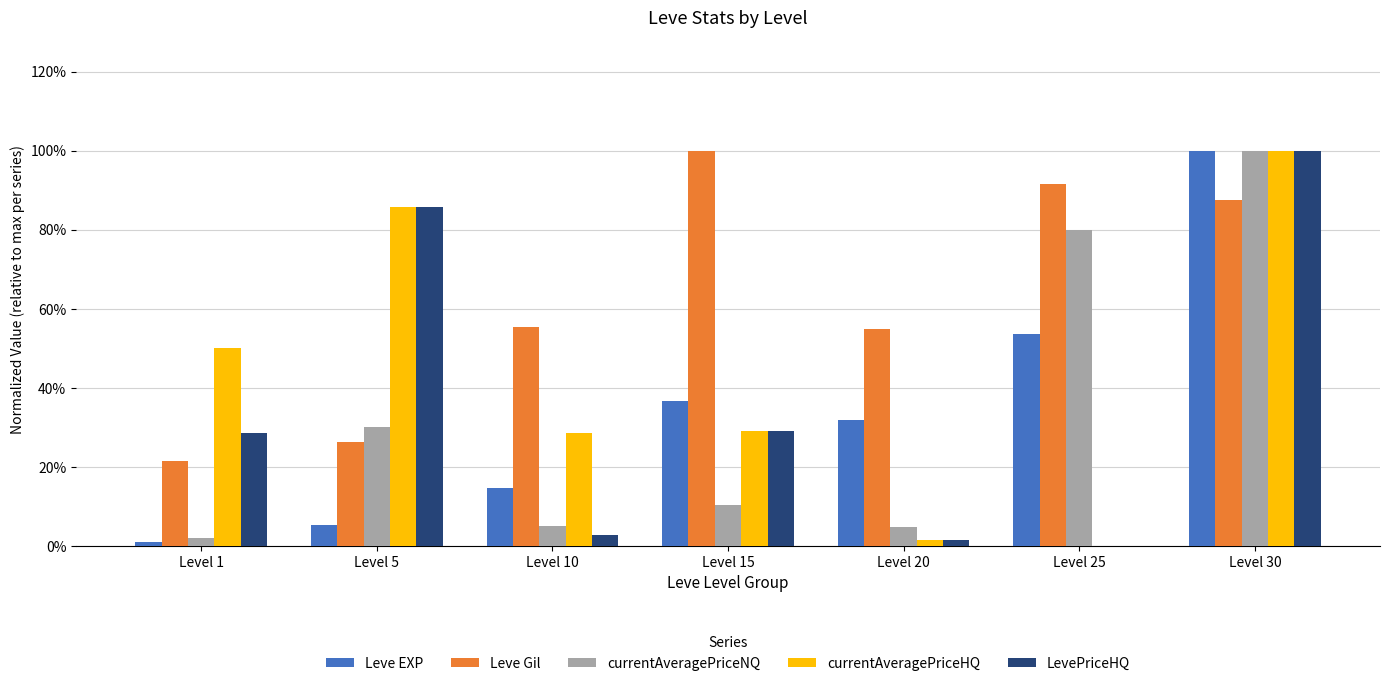

What are all the series names shown in the legend?

Leve EXP, Leve Gil, currentAveragePriceNQ, currentAveragePriceHQ, LevePriceHQ